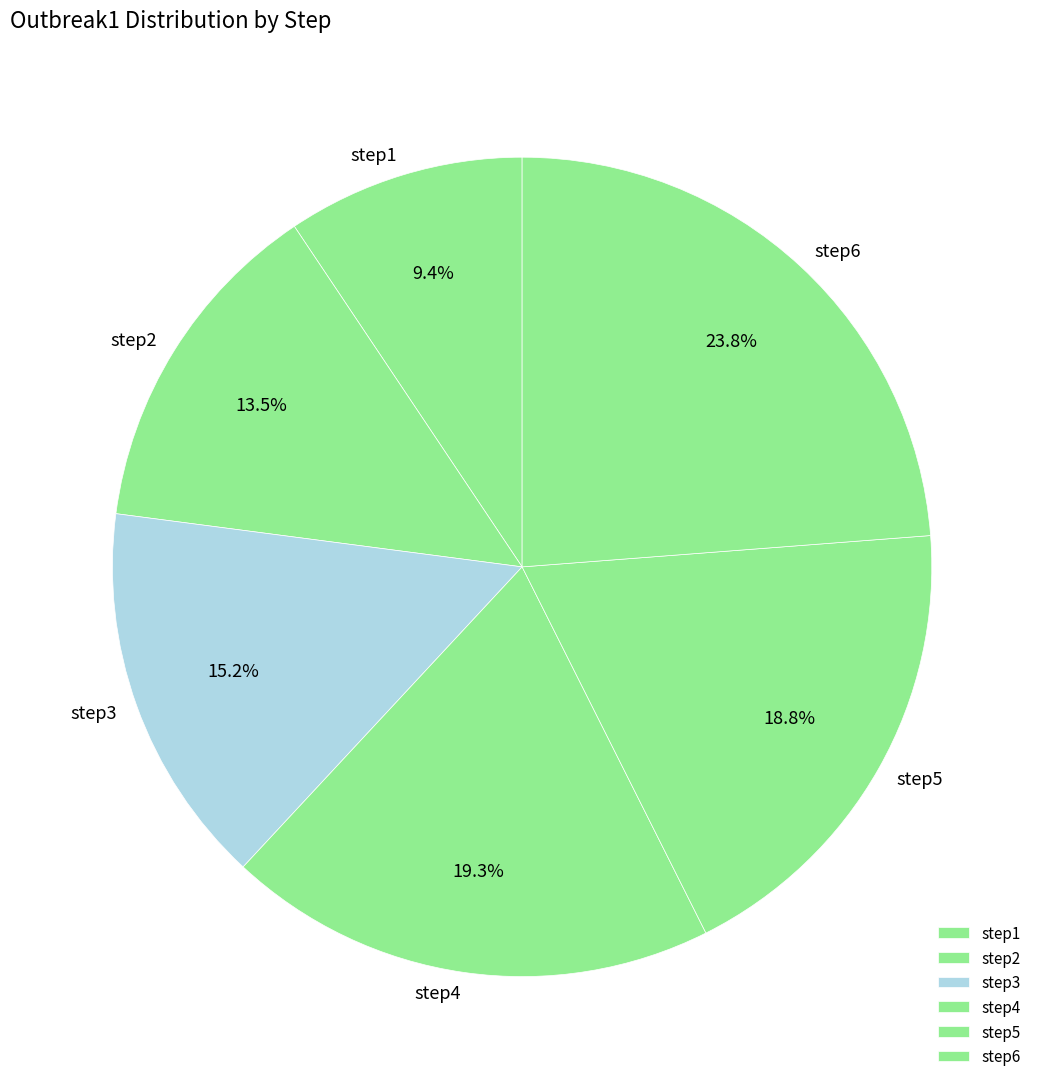

Rank the categories by value from highest to lowest.

step6, step4, step5, step3, step2, step1